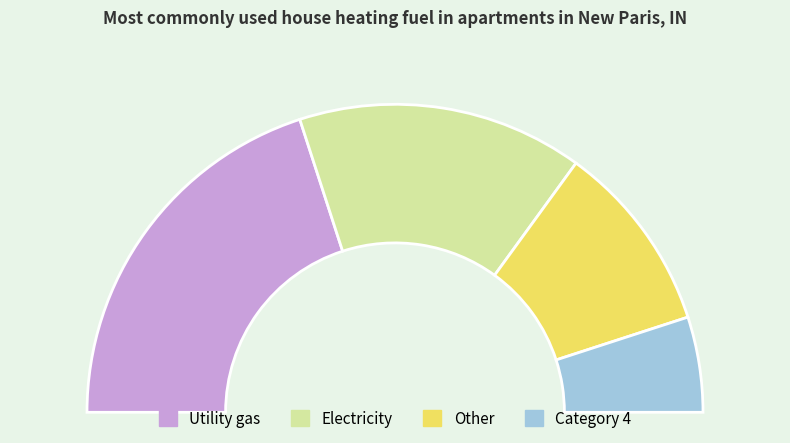

What percentage is NOT represented by 1?

60.0%